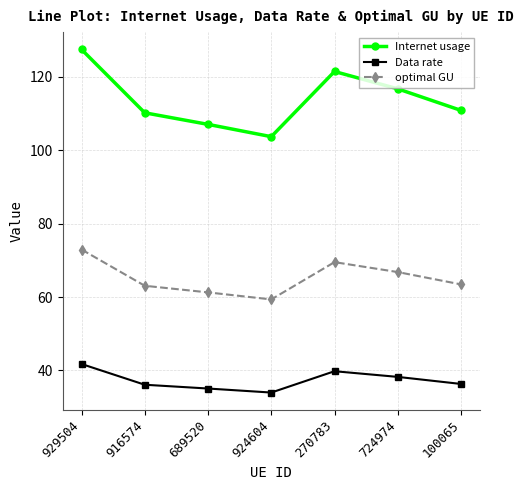

What is the difference between the second highest and minimum values in the Data rate series?

5.8